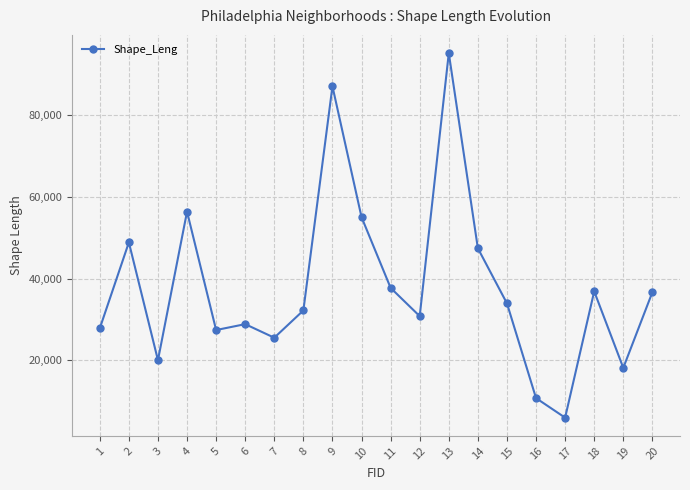

What is the smallest value displayed?

5941.3